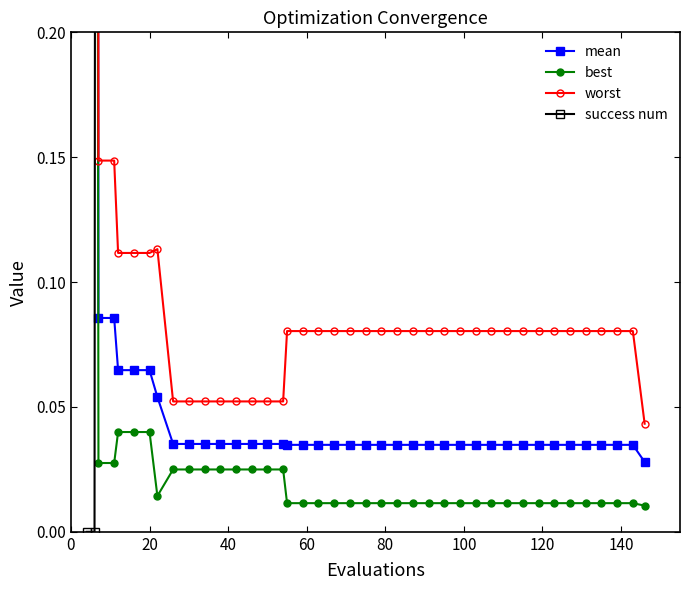

Which series has the largest range (max minus min)?

success num